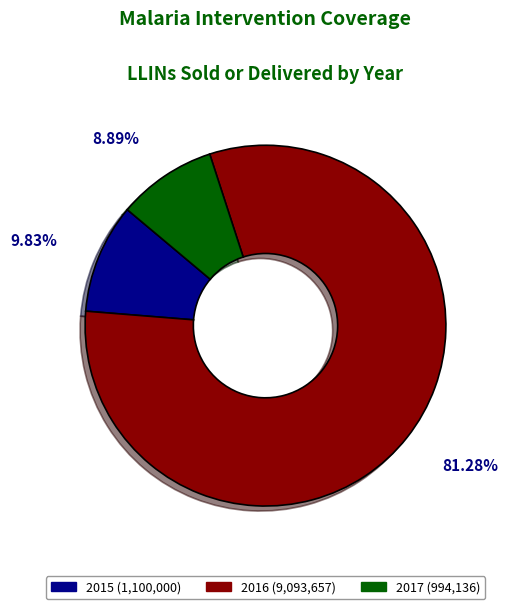

Count the number of slices in the pie.

3